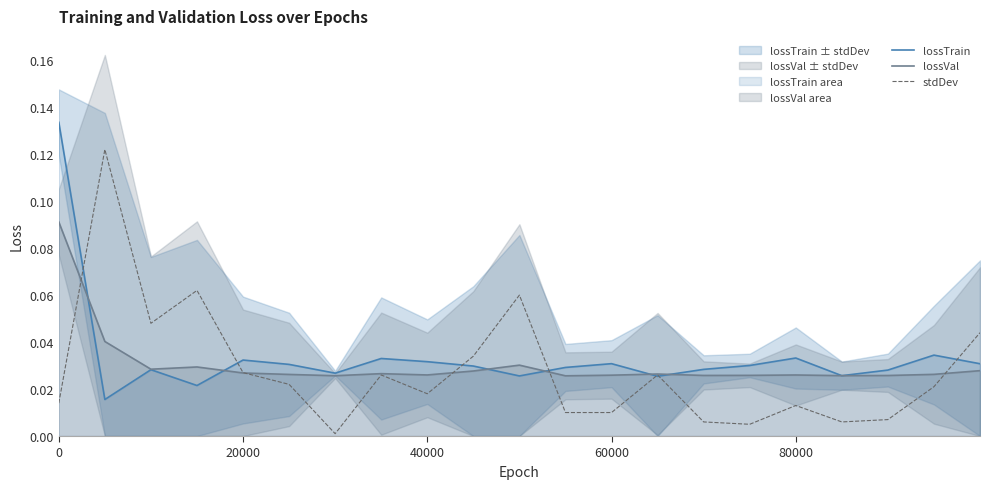

Which series has the widest spread of values?

stdDev